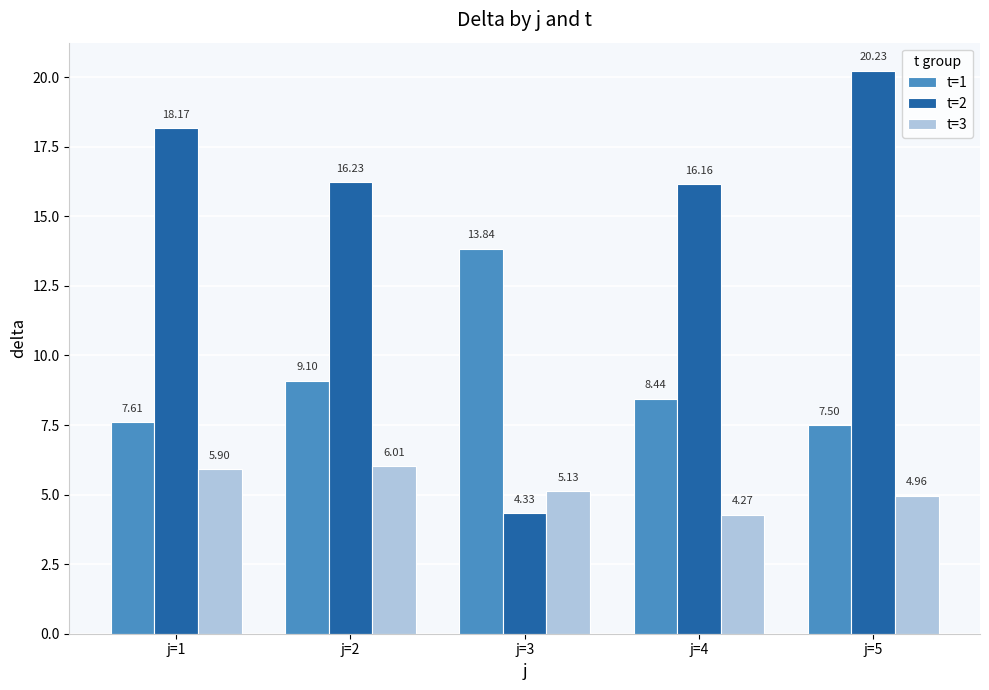

At which label is t=3 closest to 5?

j=5